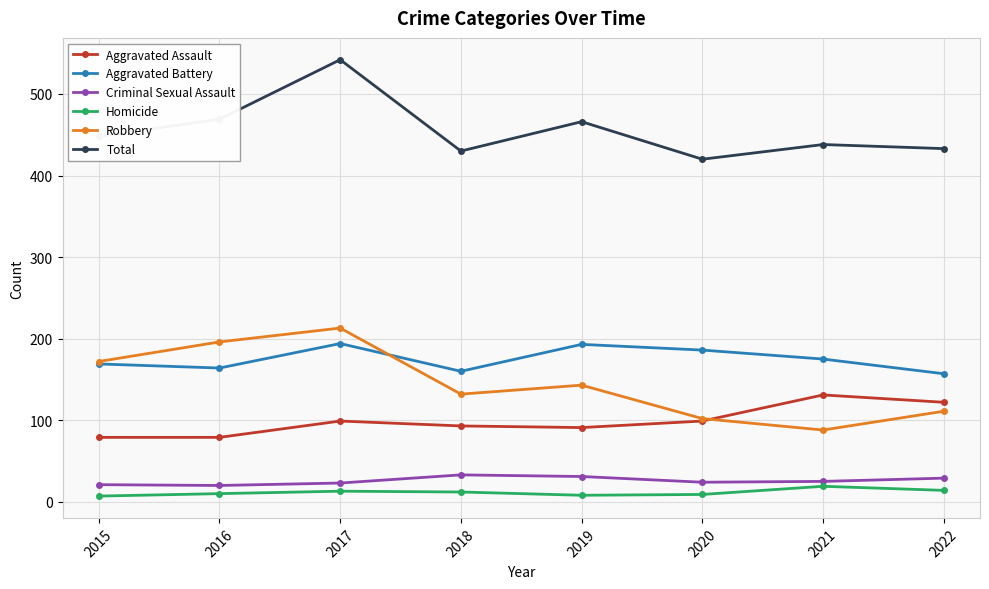

What is the maximum value for Homicide?

19